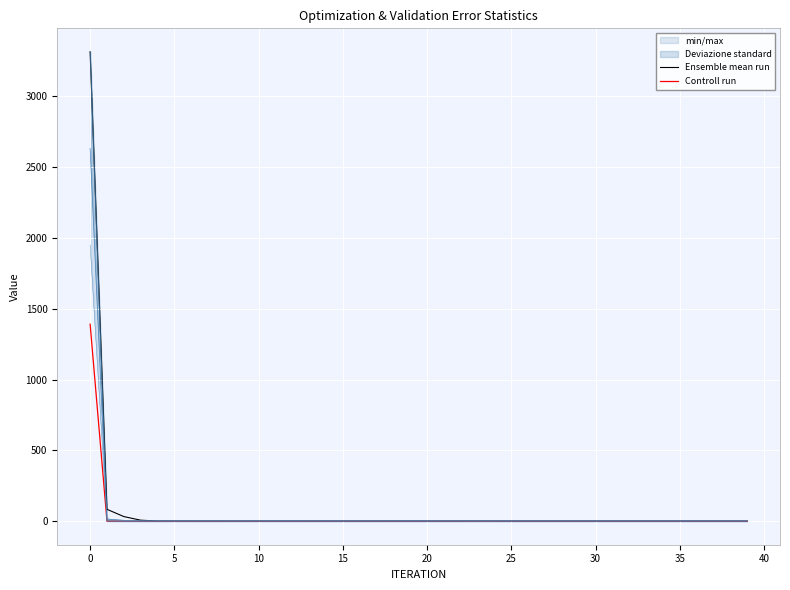

Reading left to right, what are all the values shown in this chart?

Ensemble mean run: 3314.3	84.3	33.0	7.5	1.5	1.0	0.9	0.9	0.8	0.8	0.6	0.7	0.7	0.7	0.7	0.8	0.7	0.8	0.7	0.7	0.7	0.8	0.8	0.8	0.8	0.8	0.8	0.8	0.8	0.8	0.8	0.8	0.8	0.8	0.8	0.8	0.8	0.8	0.8	0.8
Controll run: 1391.4	0.1	0.0	0.0	0.0	0.0	0.0	0.0	0.0	0.0	0.0	0.0	0.0	0.0	0.0	0.0	0.0	0.0	0.0	0.0	0.0	0.0	0.0	0.0	0.0	0.0	0.0	0.0	0.0	0.0	0.0	0.0	0.0	0.0	0.0	0.0	0.0	0.0	0.0	0.0